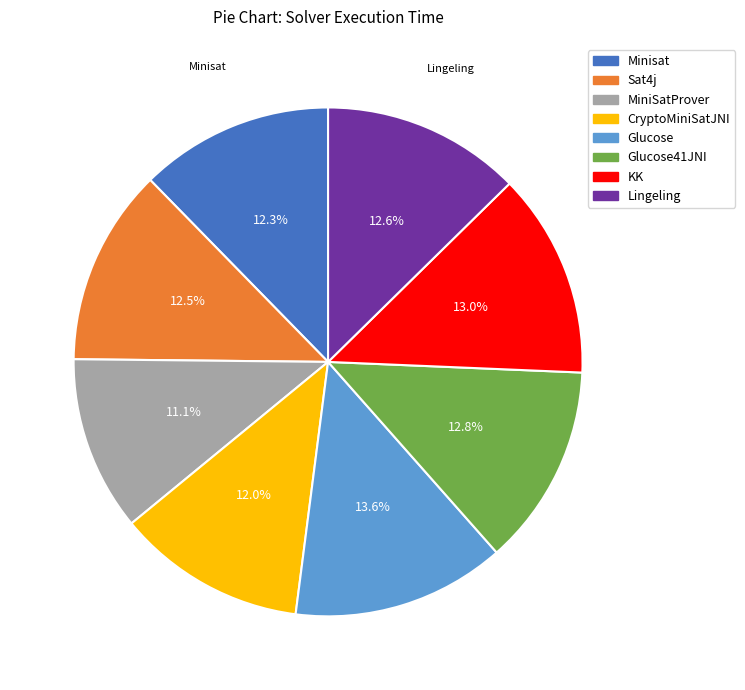

Which category has the biggest portion of the pie?

Glucose